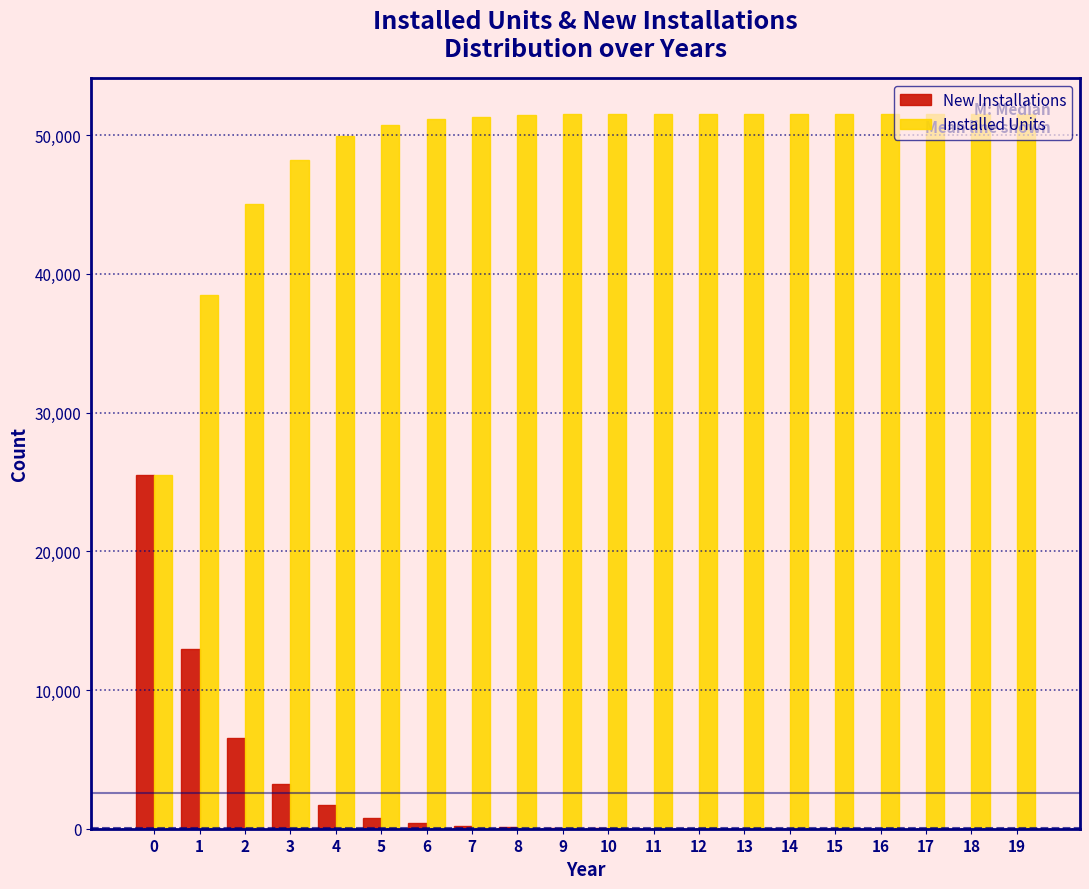

Is the value of New Installations at 12 greater than the value of Installed Units at 16?

No